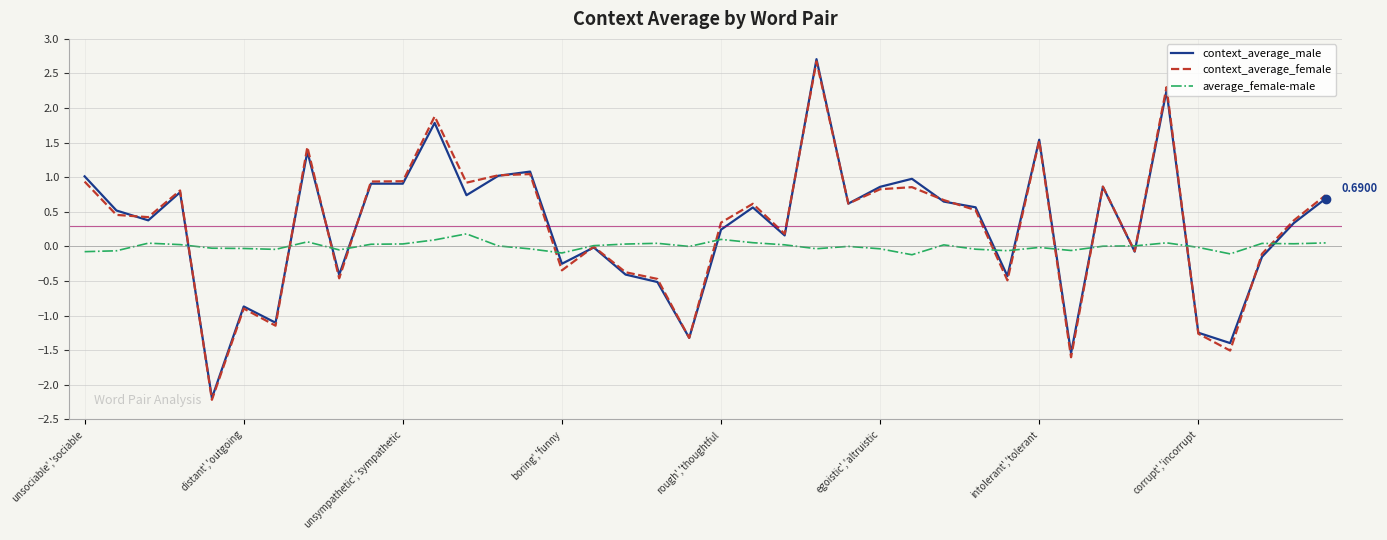

Which series has the largest range (max minus min)?

context_average_male